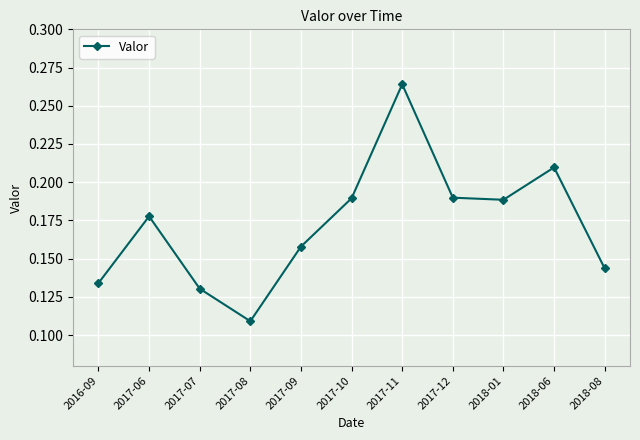

What is the label of the 6th point from the right?

2017-10